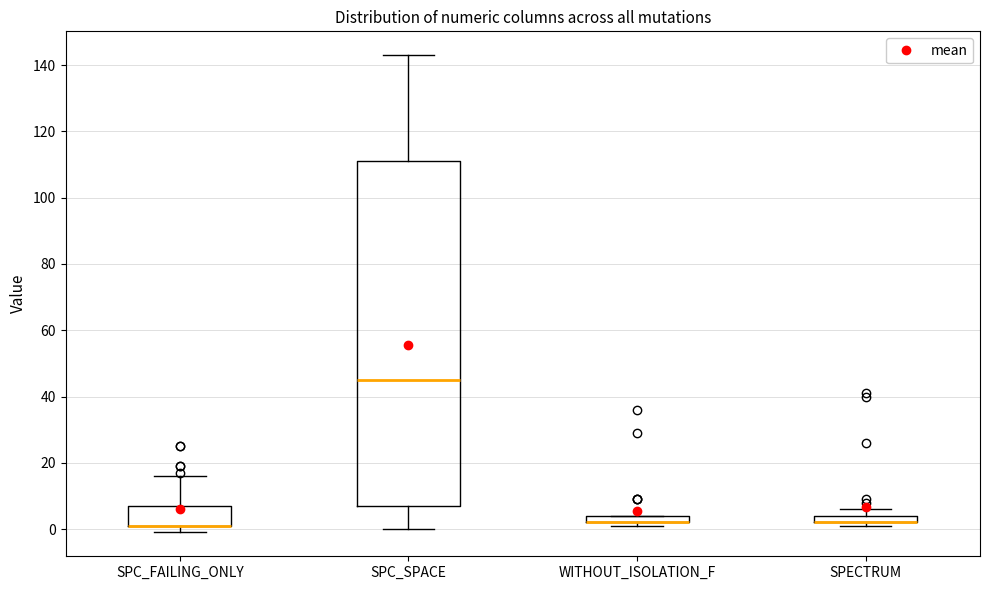

Where is the lower edge of the box for SPECTRUM on the y-axis? The values are not printed on the chart, so give them approximately, as read against the axis.

2